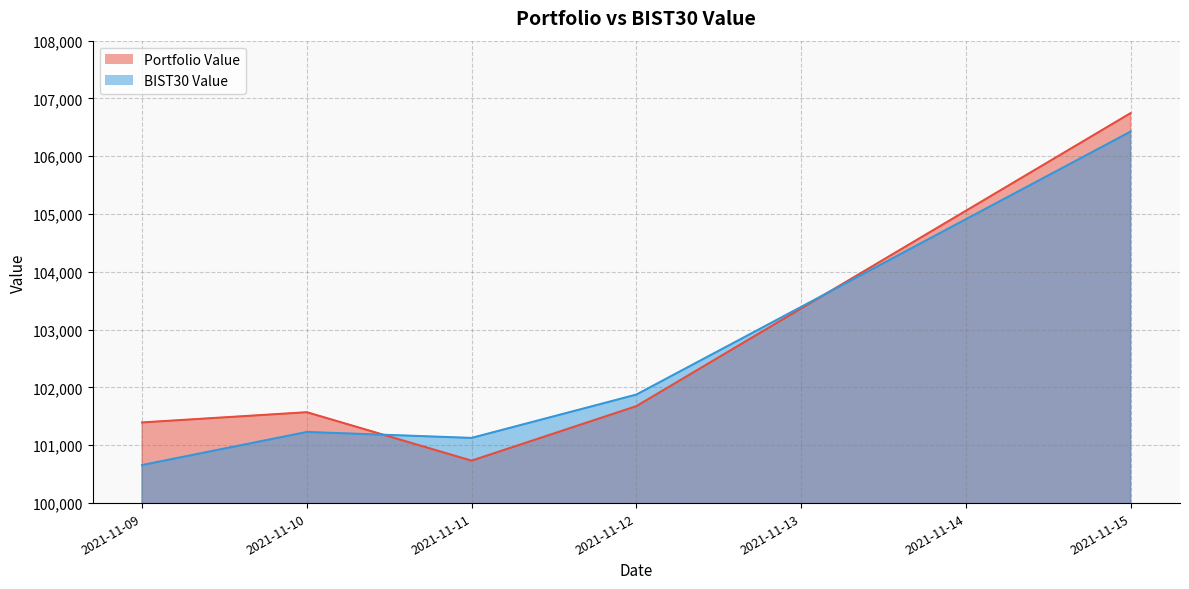

How many lines are shown in the chart?

2